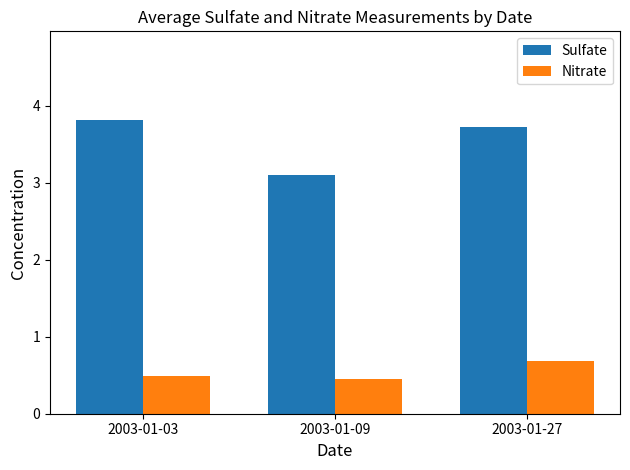

What is the highest value of the Sulfate series?

3.8